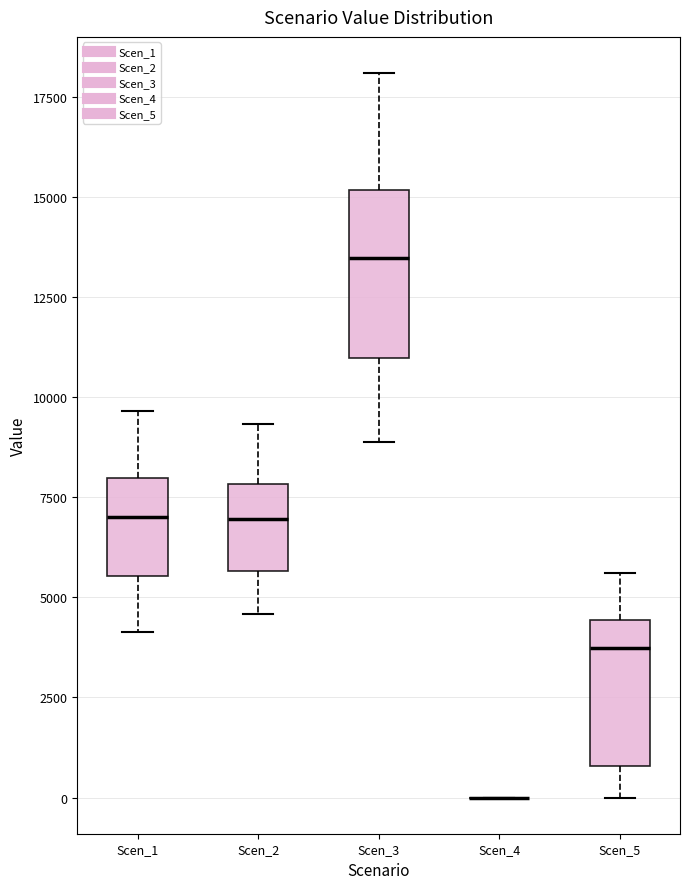

Which box is the tallest, from its lower edge to its upper edge?

Scen_3